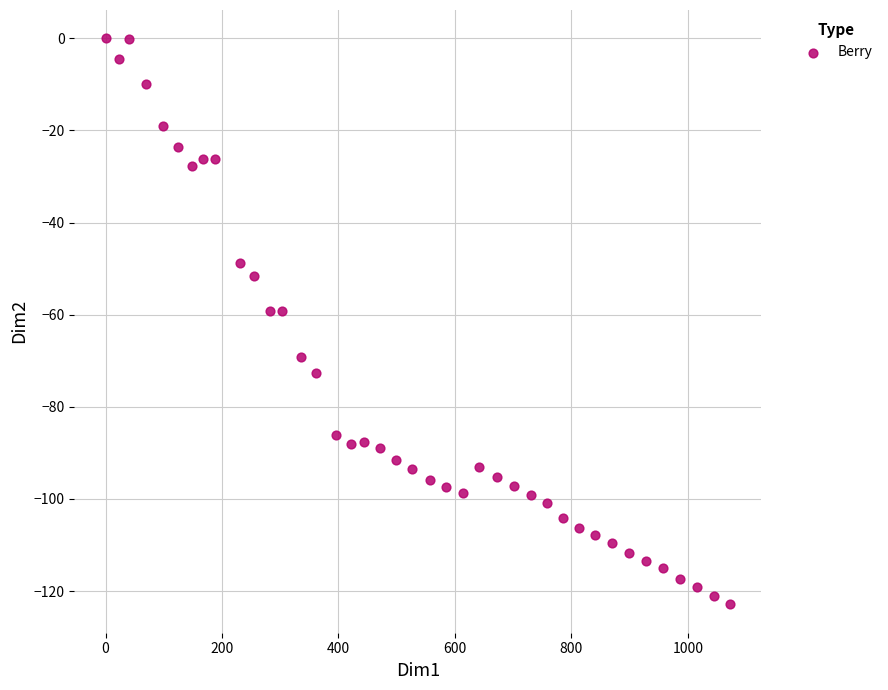

What is the range of Y values (max minus min)?

122.9